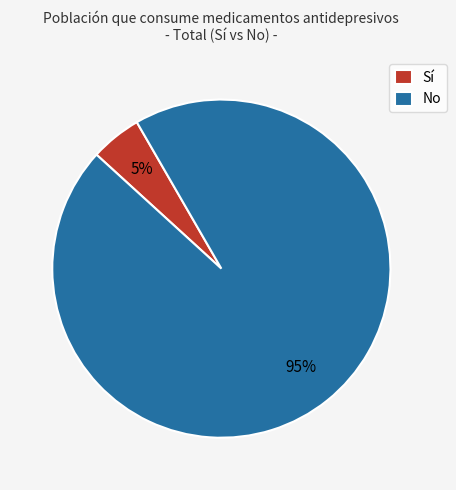

To the nearest percent, what portion does Sí represent?

5%